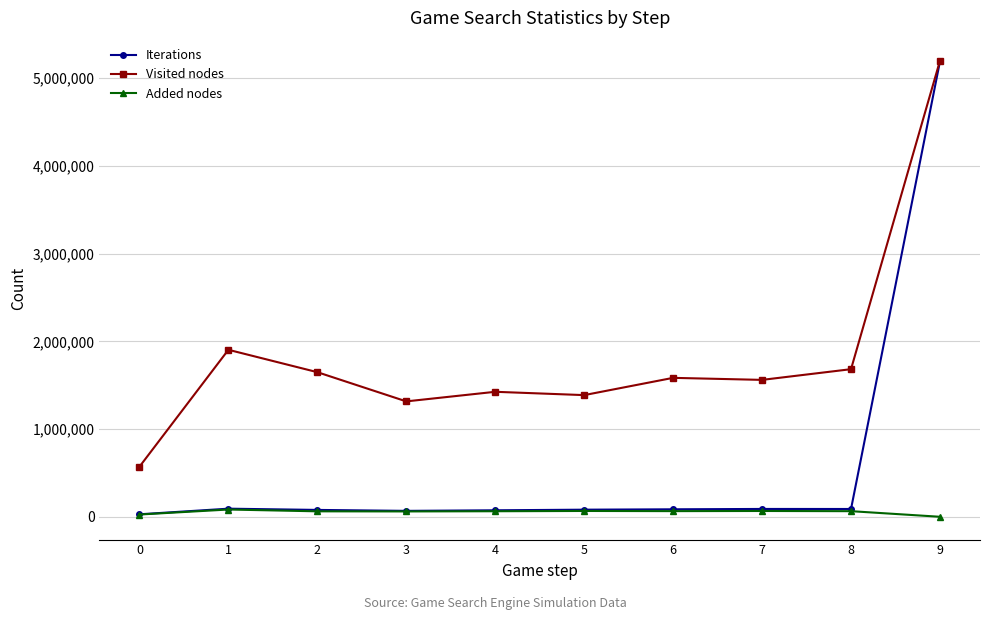

What are all the series names shown in the legend?

Iterations, Visited nodes, Added nodes